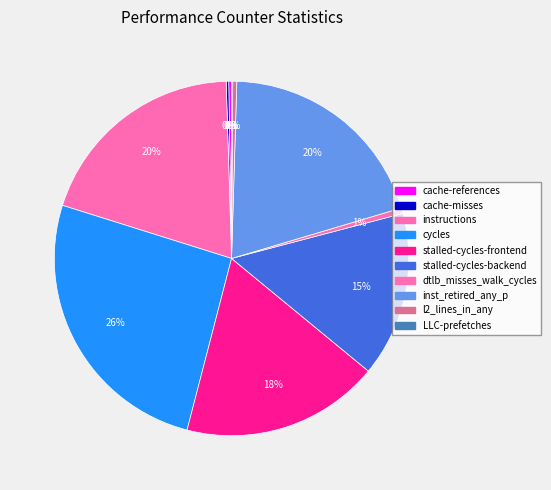

To the nearest percent, what percentage of the pie is stalled-cycles-frontend?

18%